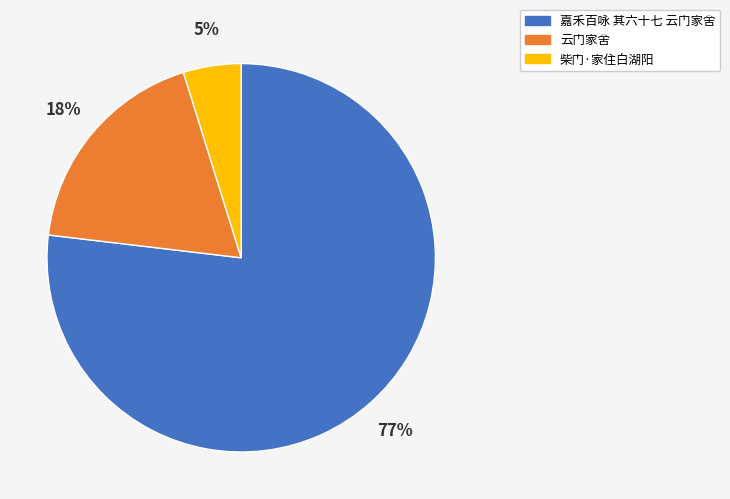

To the nearest percent, what is the difference between the largest and smallest slice percentages?

72%